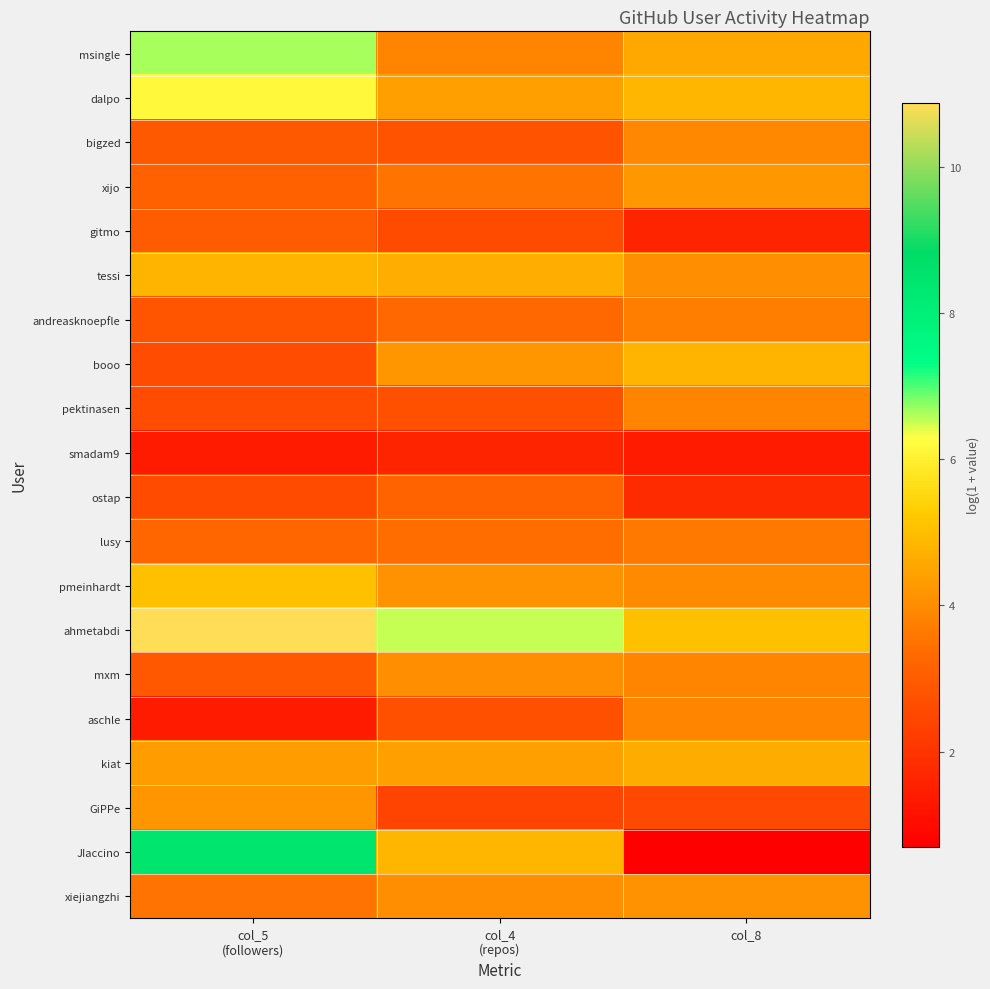

Which label corresponds to the smallest value in the chart?

col_8